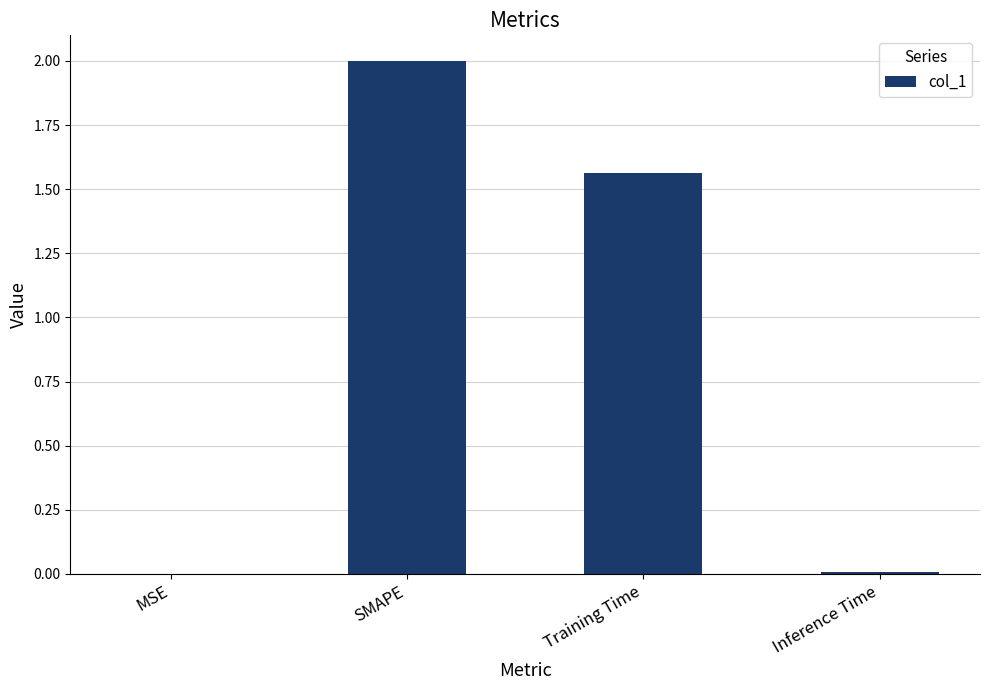

Which has a higher value, Inference Time or Training Time?

Training Time